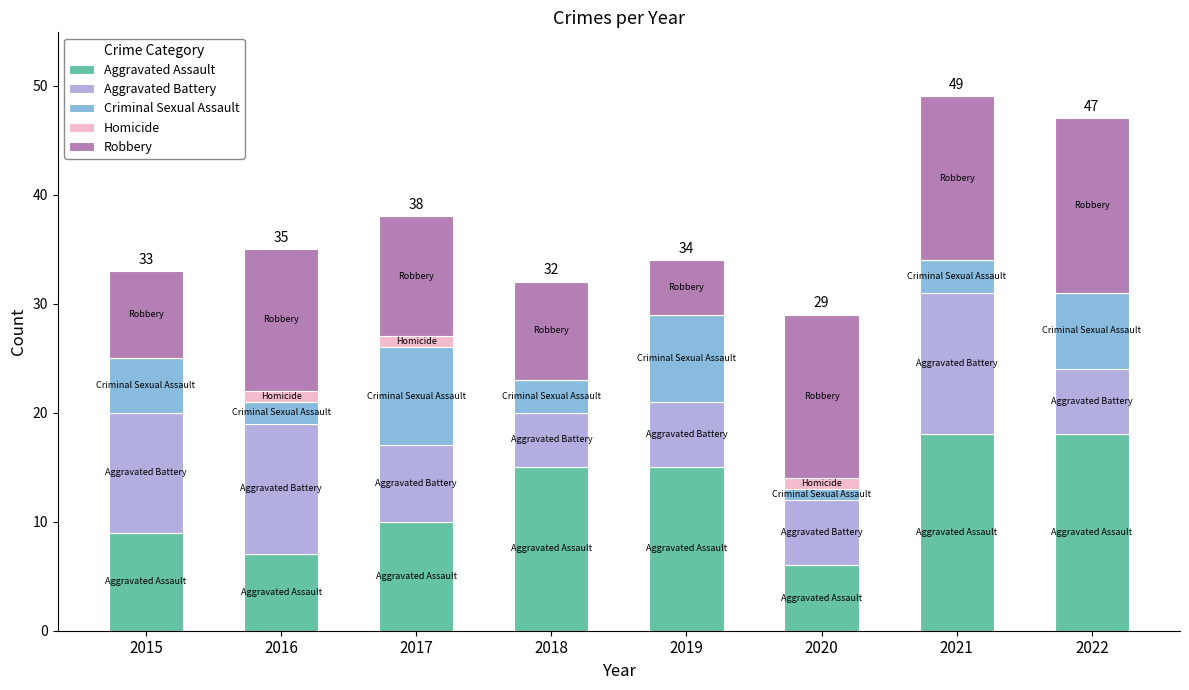

Is it true that Aggravated Assault equals 7 at 2016?

True